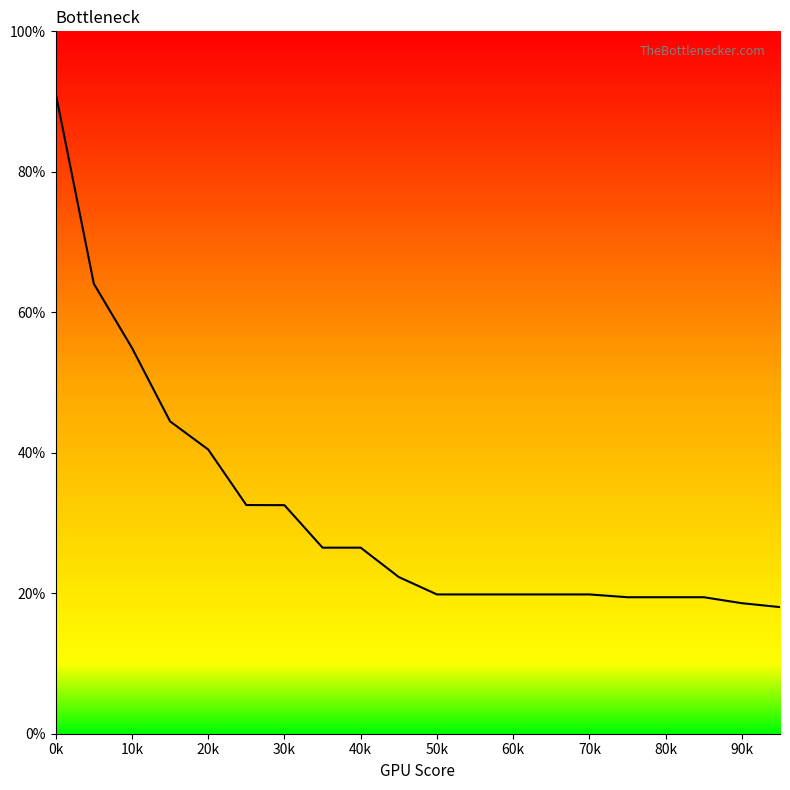

Does the chart have visible grid lines?

No